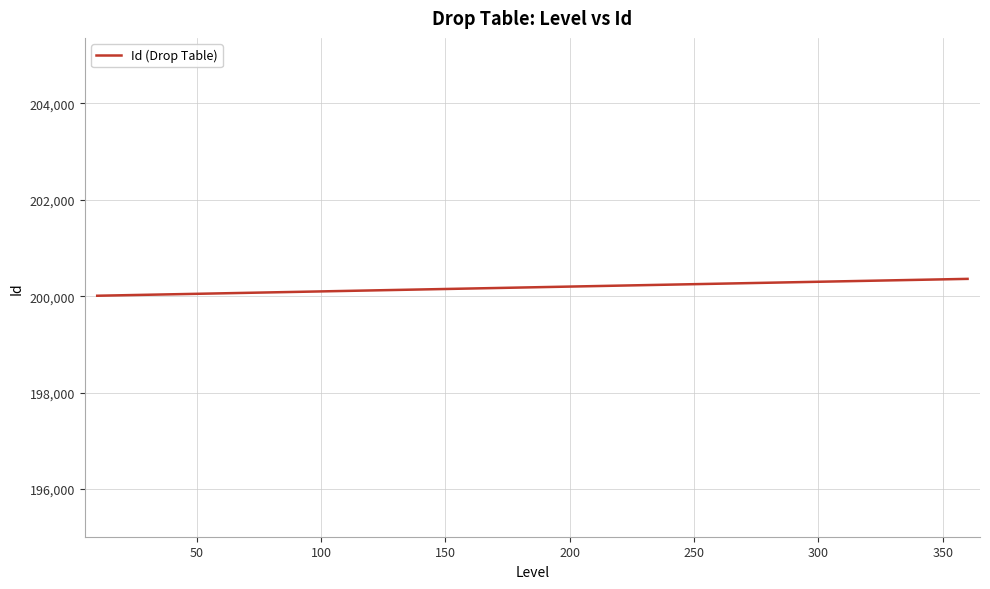

What is the minimum value shown in the chart?

200010